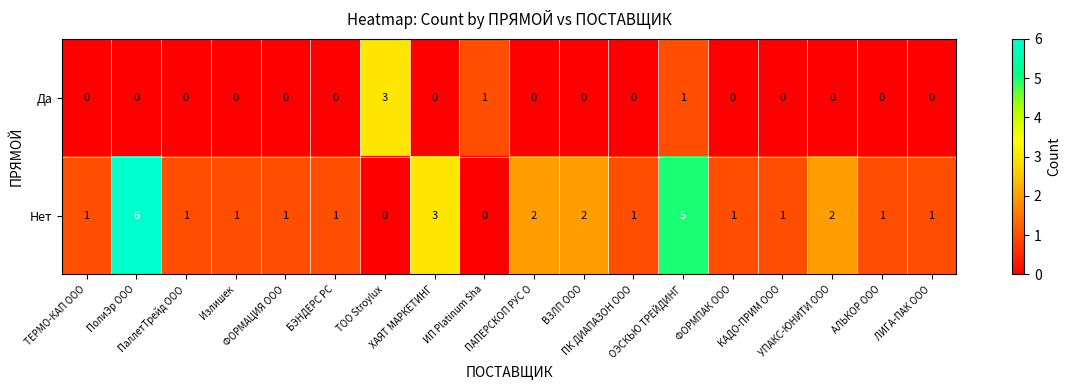

Which series has the widest spread of values?

Нет